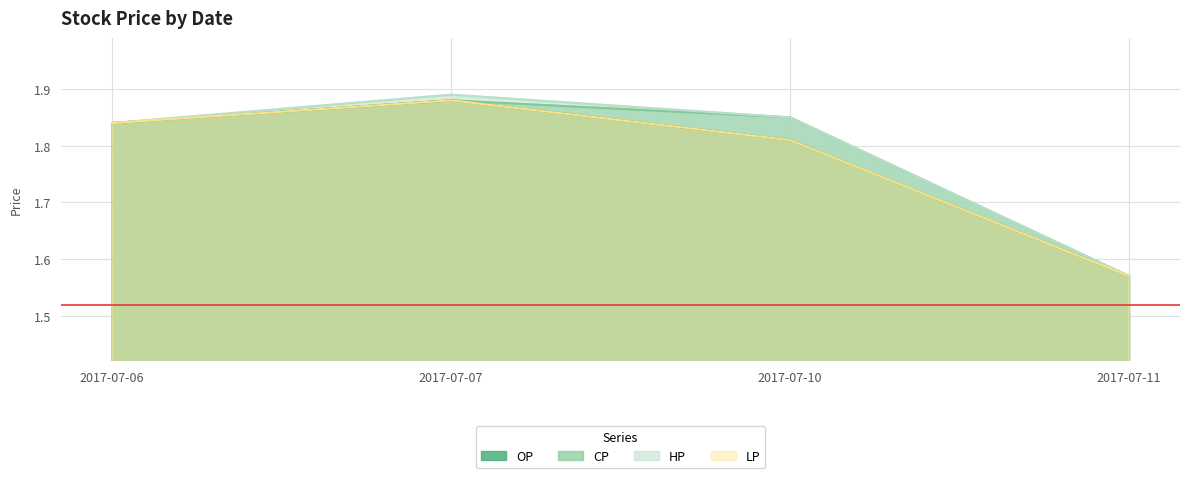

At 2017-07-07, list the series in order from largest to smallest.

HP, OP, CP, LP